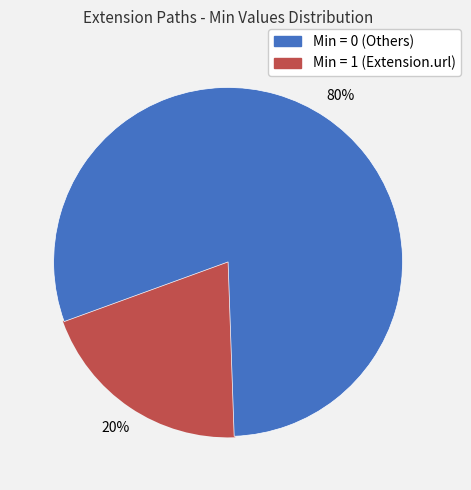

Does any single category account for the majority?

Yes